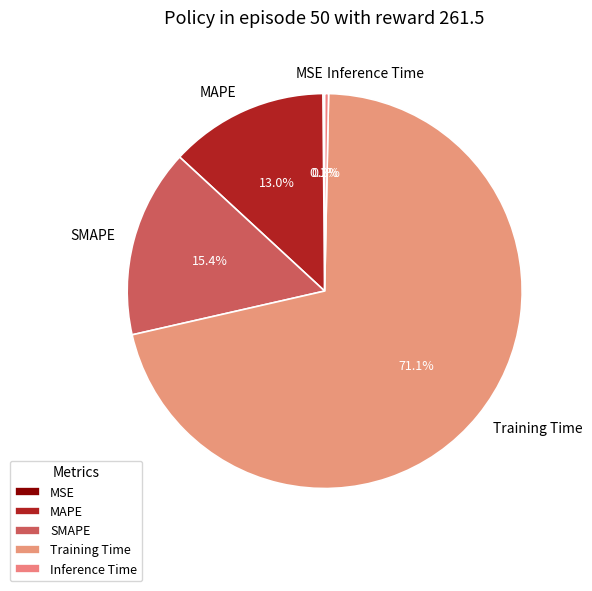

What percentage is the SMAPE slice, to the nearest percent?

15%